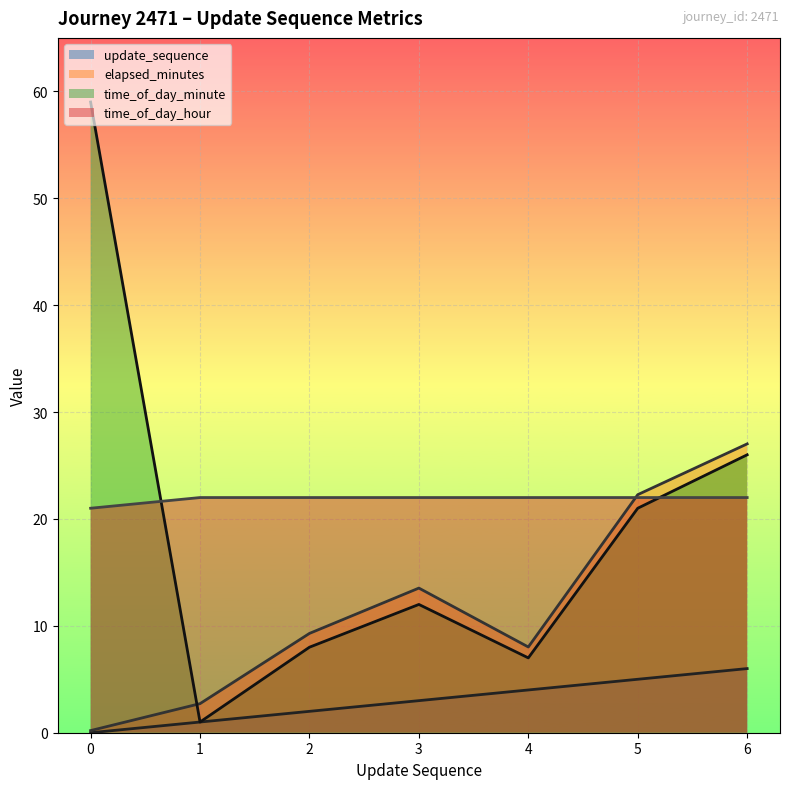

True or false: time_of_day_minute and update_sequence cross at least once.

False